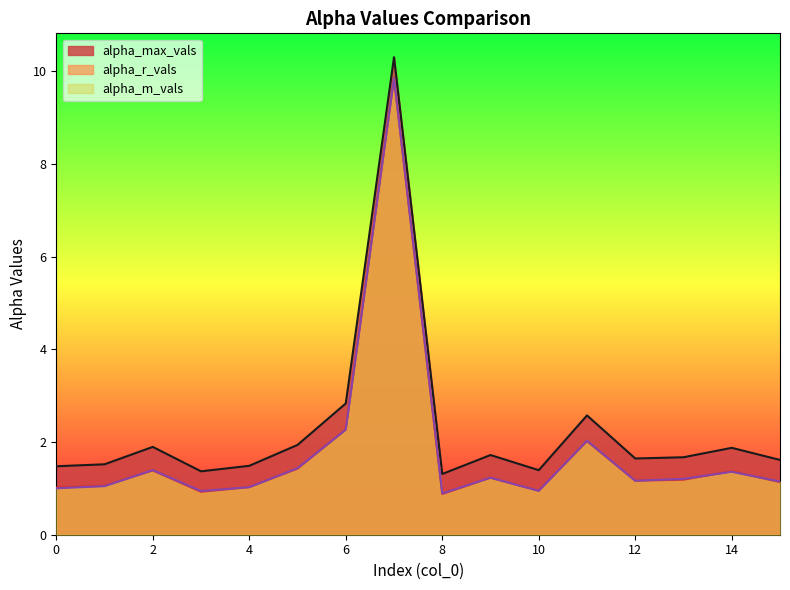

Reading left to right, what are all the values shown in this chart?

alpha_max_vals: 1.5	1.5	1.9	1.4	1.5	1.9	2.8	10.3	1.3	1.7	1.4	2.6	1.6	1.7	1.9	1.6
alpha_r_vals: 1.0	1.1	1.4	0.9	1.0	1.4	2.3	9.8	0.9	1.2	0.9	2.0	1.2	1.2	1.4	1.1
alpha_m_vals: 1.0	1.0	1.4	0.9	1.0	1.4	2.3	9.8	0.9	1.2	0.9	2.0	1.2	1.2	1.4	1.1